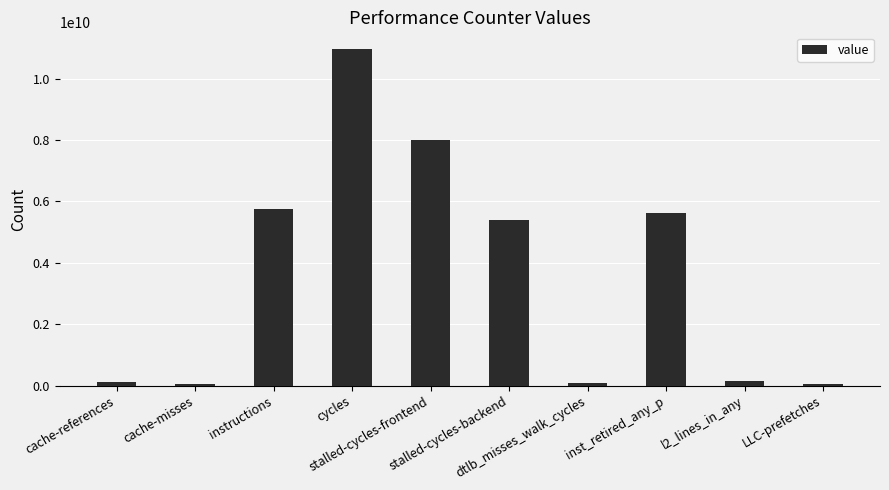

What is the sum of the values at dtlb_misses_walk_cycles and LLC-prefetches?

128402800